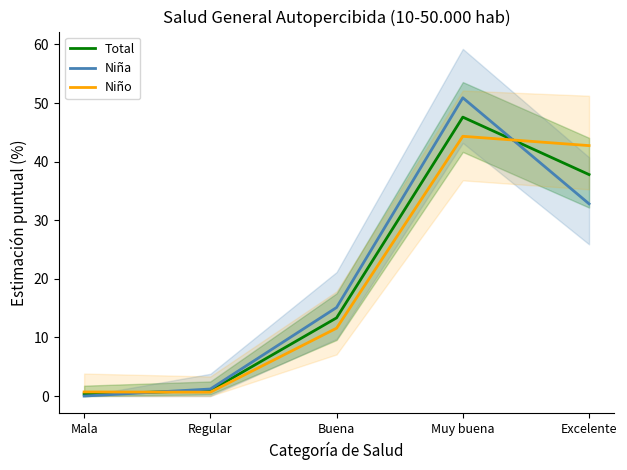

True or false: Total has a value of 37.8 at Excelente.

True